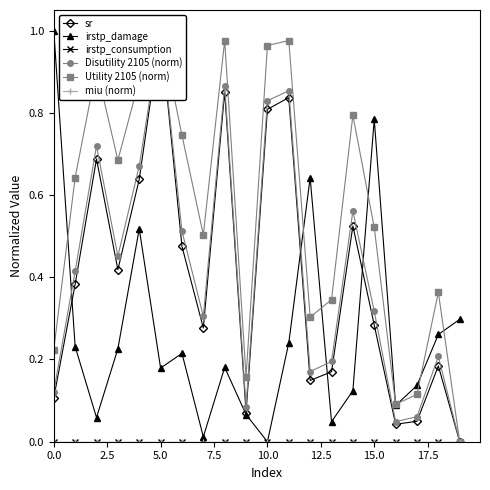

True or false: Utility 2105 (norm) has more than 1 interior local peaks.

True